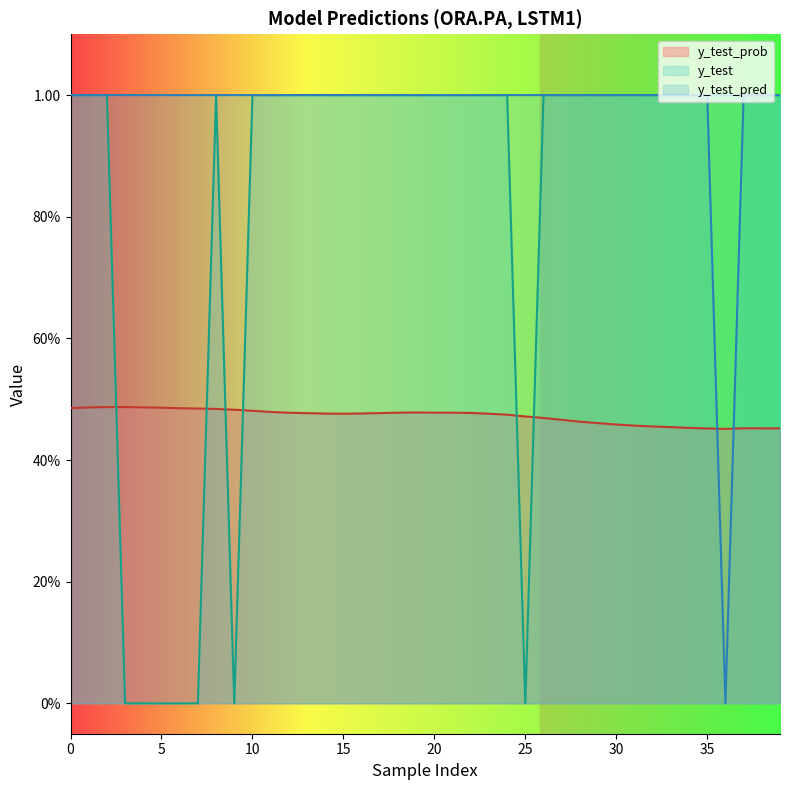

How many lines are shown in the chart?

3